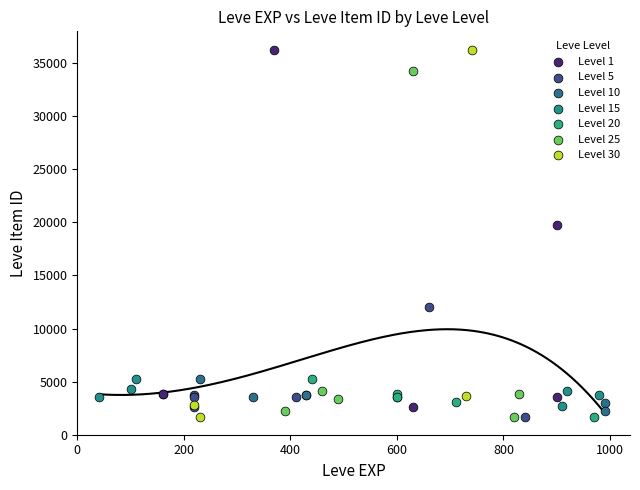

Which series has the largest Y range (max minus min)?

Level 30